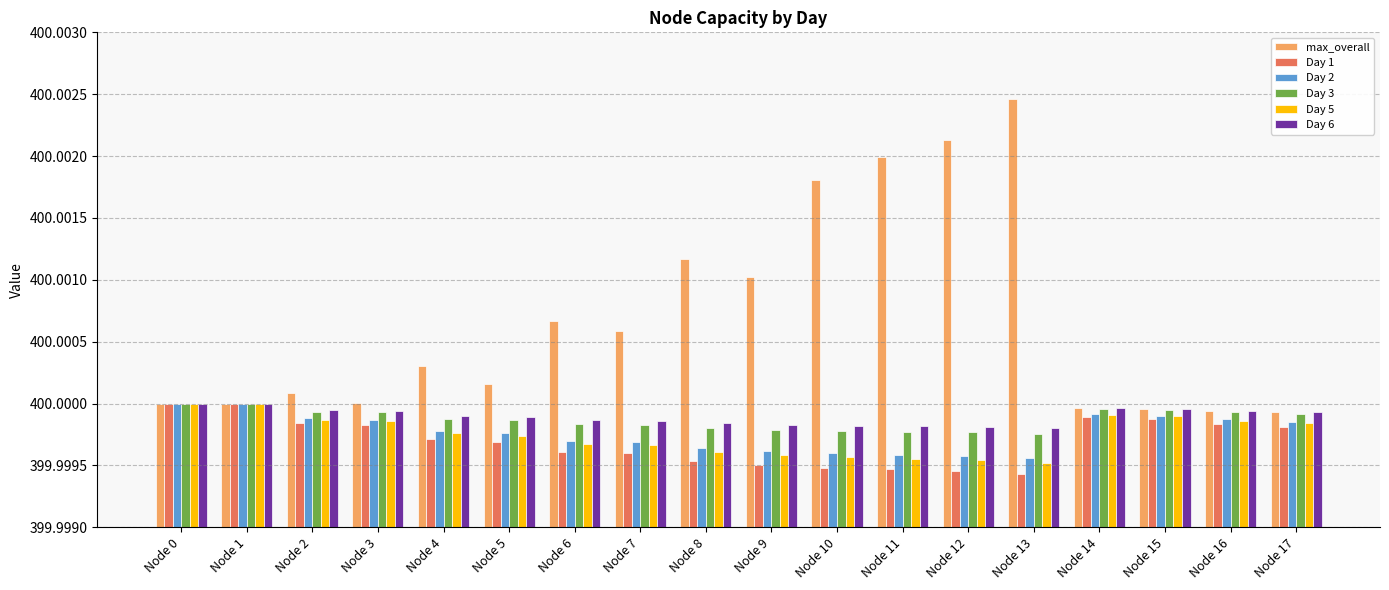

What is the sum of all Day 6 values?

7200.0